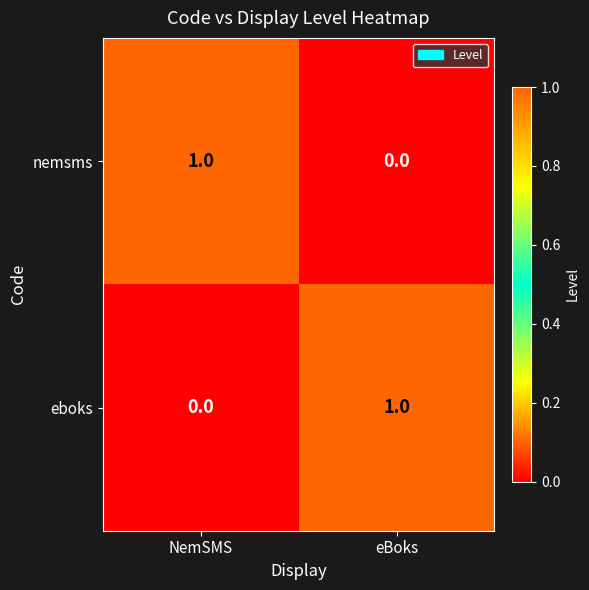

Count the number of categories in the chart.

2